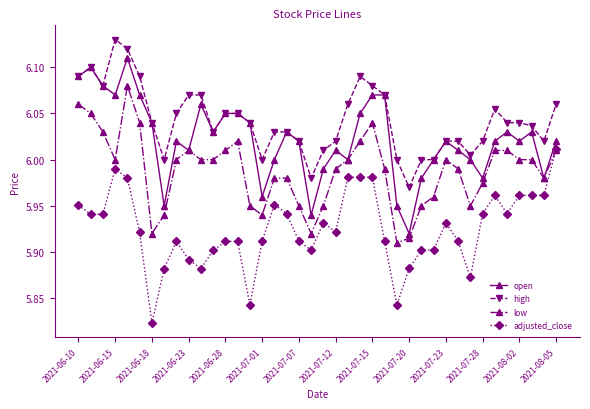

Which series has the largest total across all categories?

high